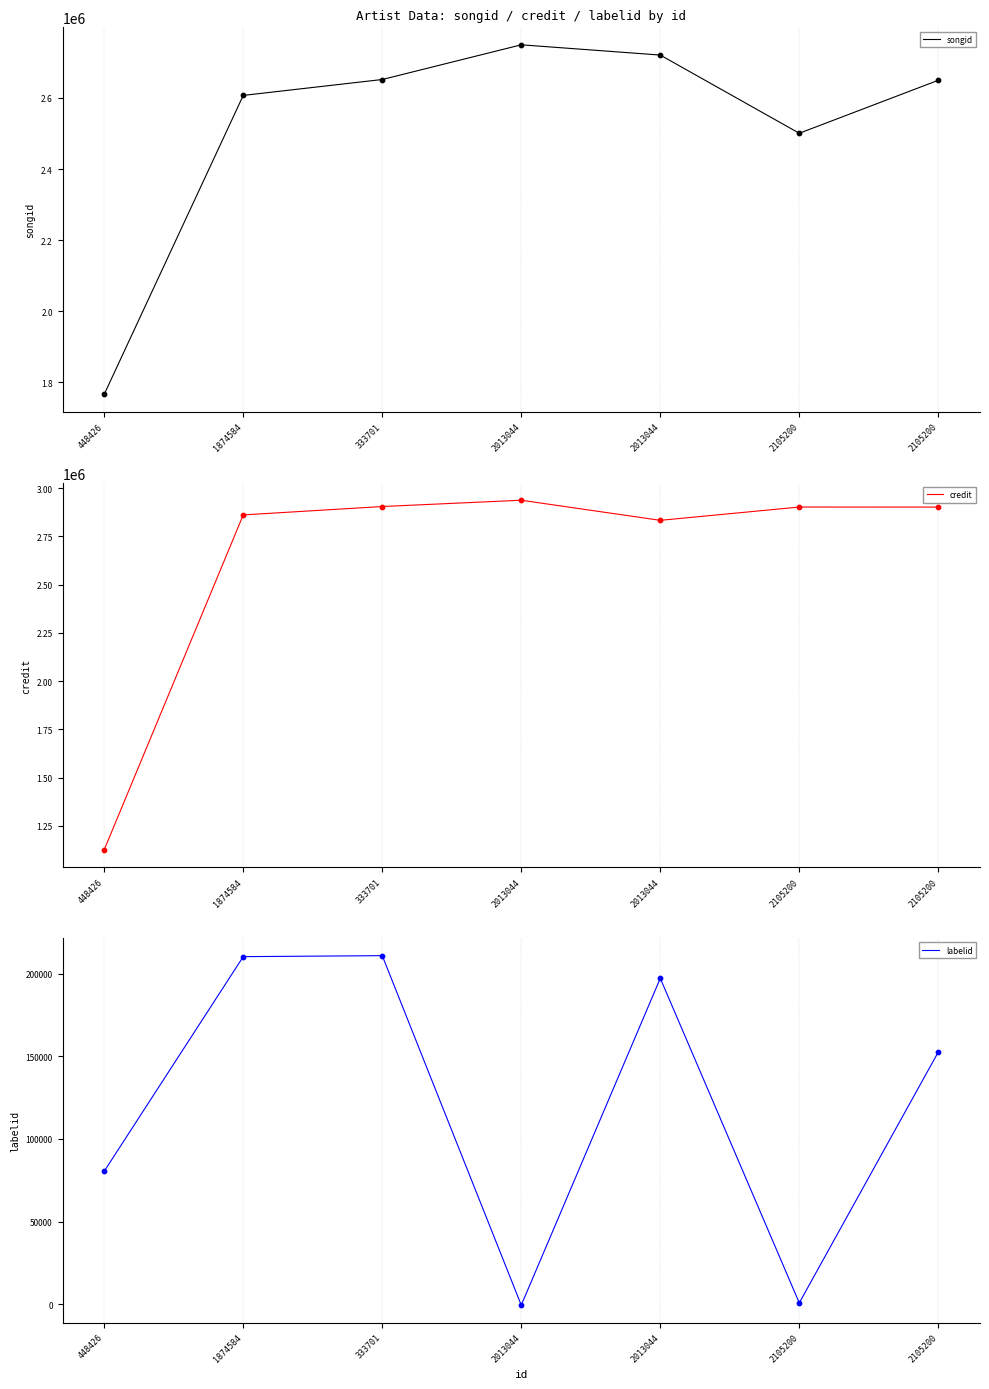

At which category is the sum across all series the highest?

333701